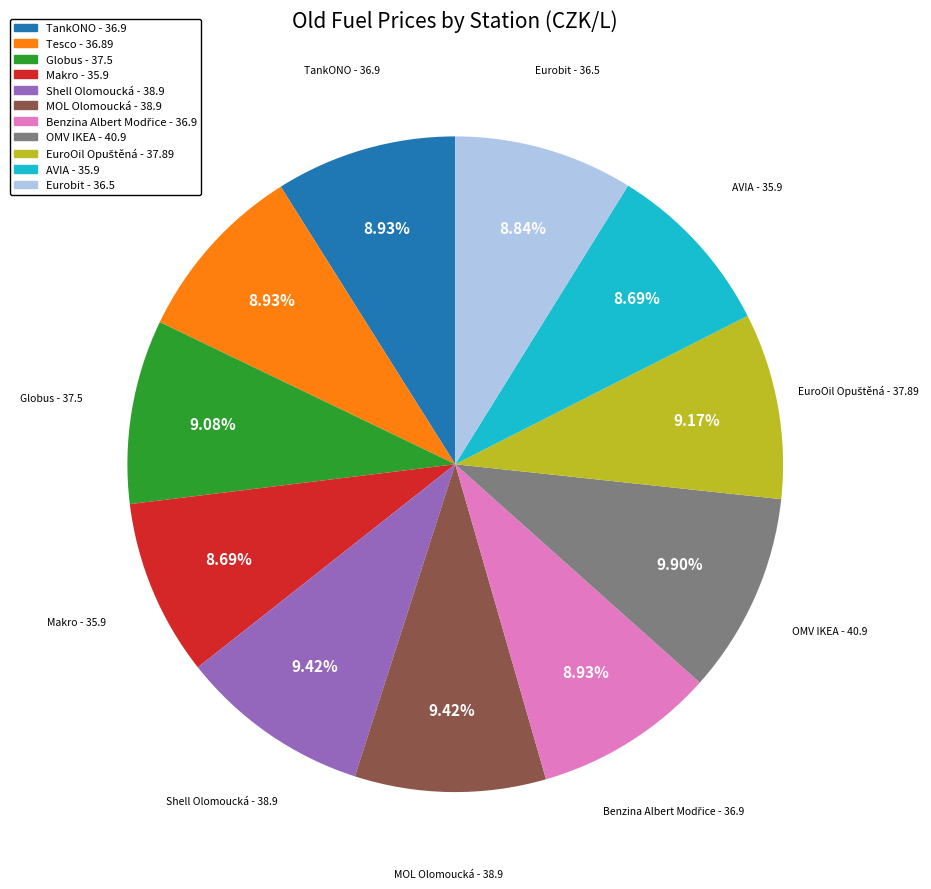

Does any single category account for the majority?

No